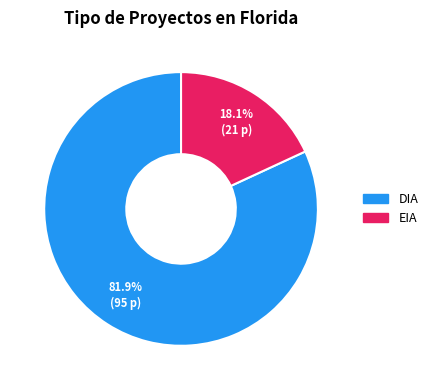

To the nearest percent, what is the difference between the EIA and DIA slice percentages?

64%